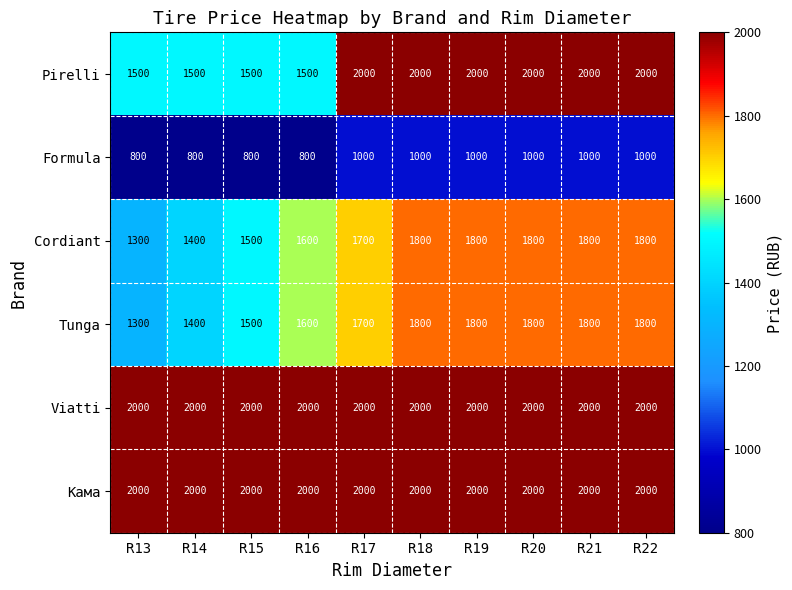

What is the greatest value displayed?

2000